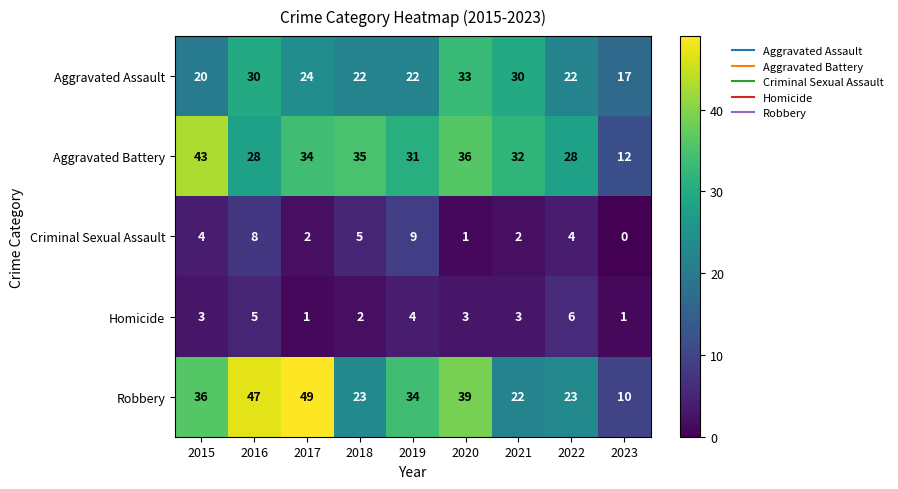

At which label is Aggravated Assault closest to 25?

2017